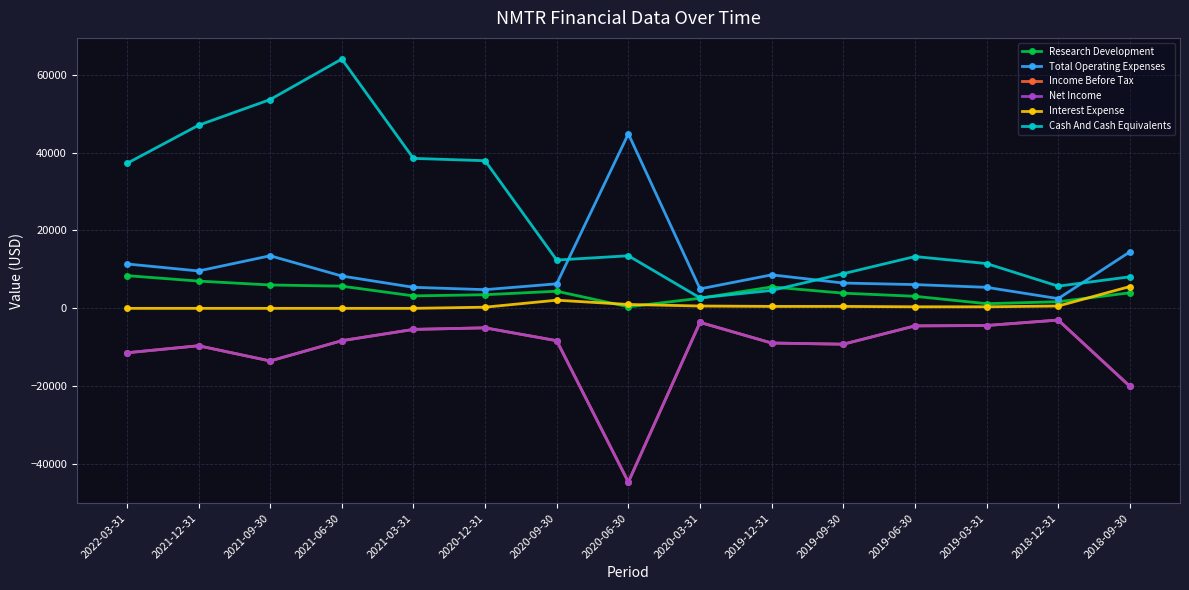

Where is the first local maximum for Income Before Tax?

2021-12-31